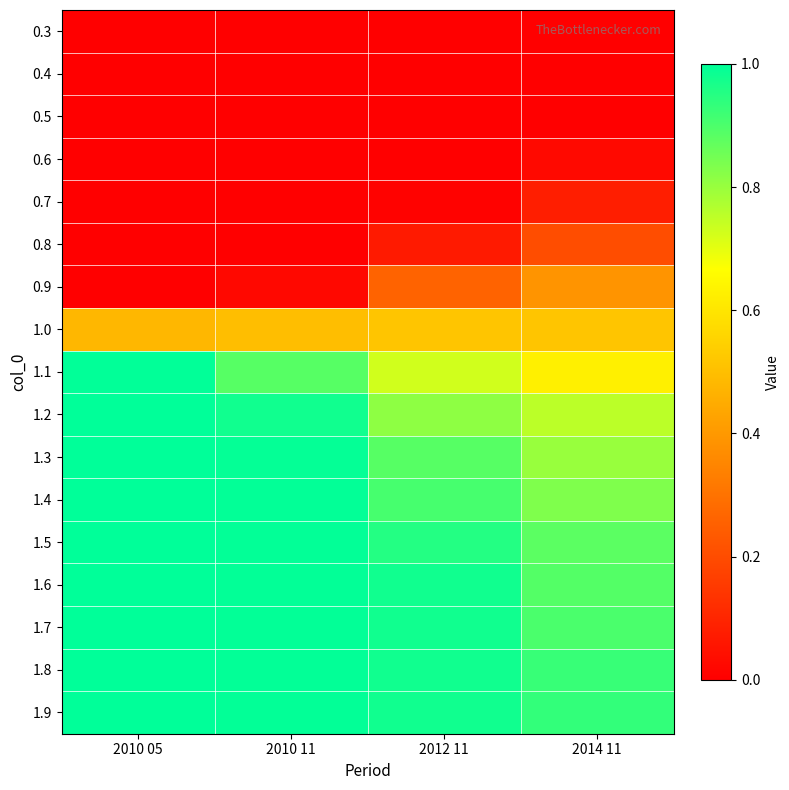

At which category is the sum across all series the highest?

2010 05